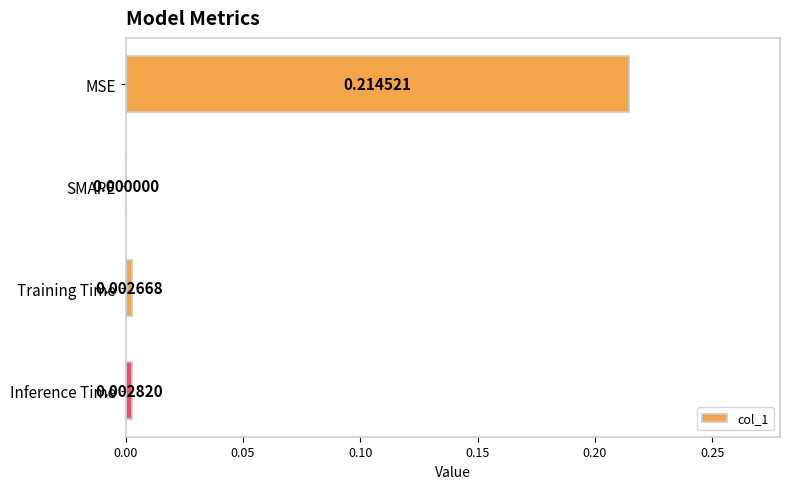

Which has a higher value, MSE or SMAPE?

MSE